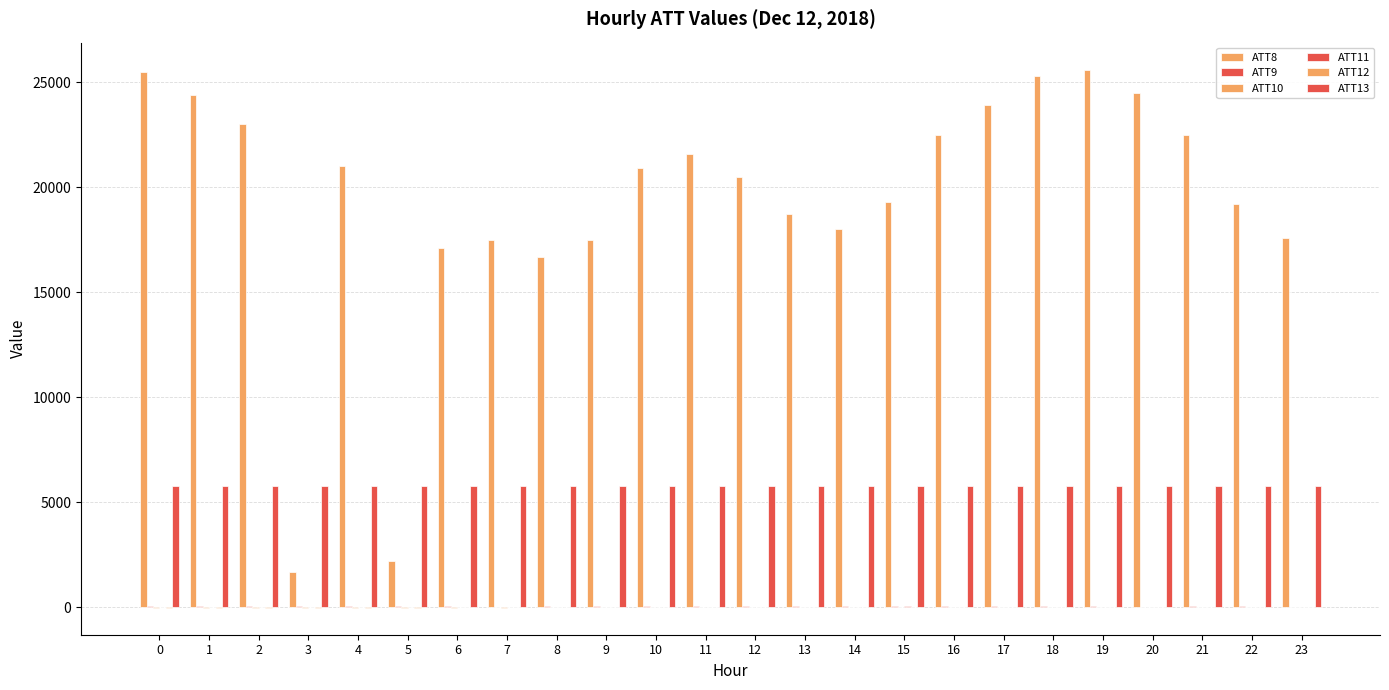

How many data points does each series have?

24